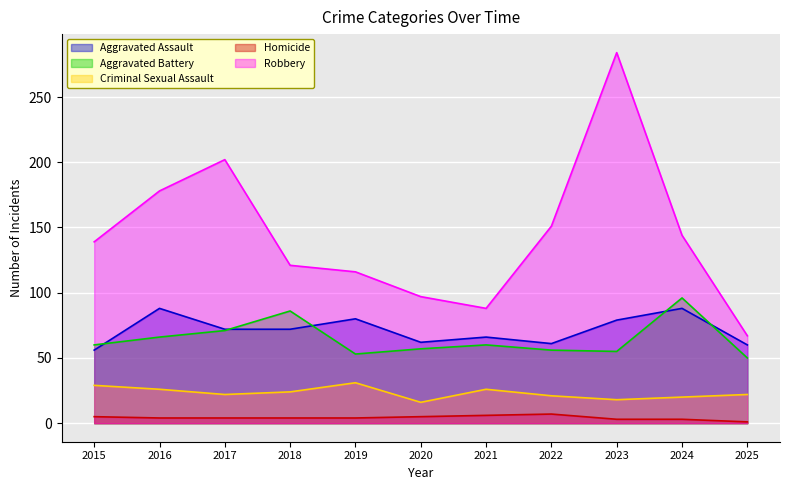

What is the value of the Criminal Sexual Assault point at the 2nd from the left?

26